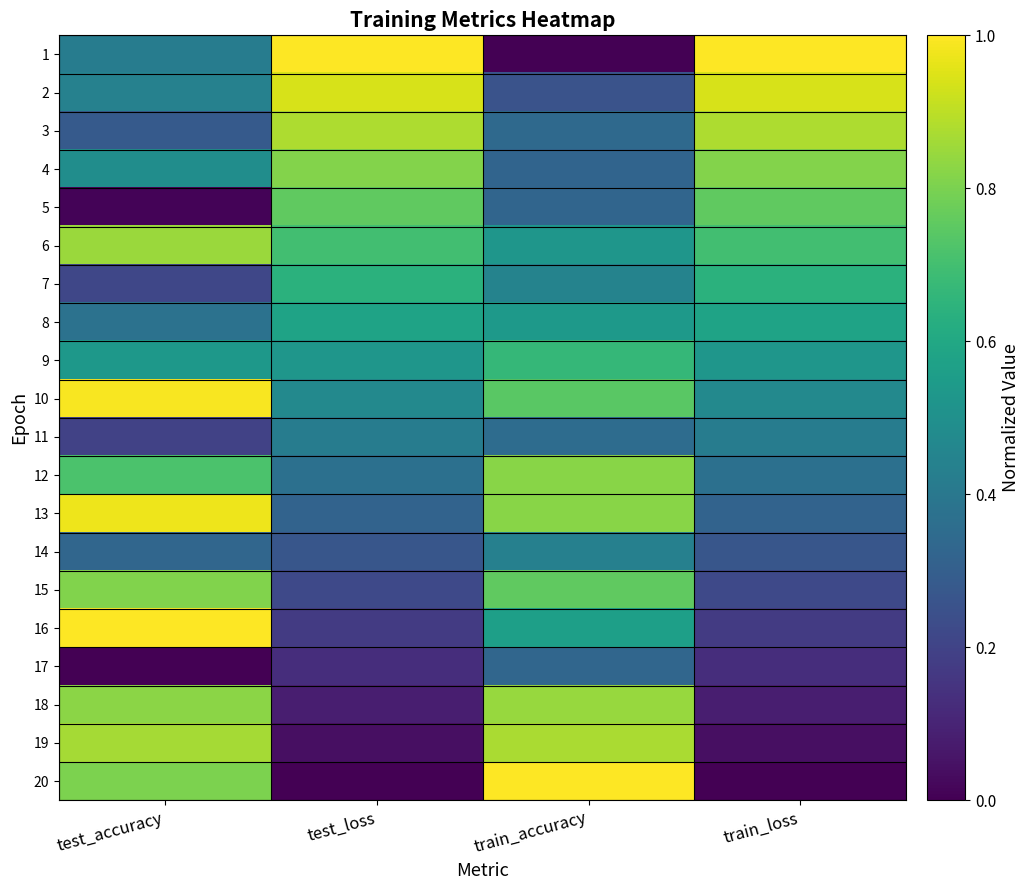

Reading left to right, what are all the values shown in this chart?

1: test_accuracy=0.4	test_loss=1.0	train_accuracy=0.0	train_loss=1.0
2: test_accuracy=0.4	test_loss=0.9	train_accuracy=0.3	train_loss=0.9
3: test_accuracy=0.3	test_loss=0.9	train_accuracy=0.3	train_loss=0.9
4: test_accuracy=0.5	test_loss=0.8	train_accuracy=0.3	train_loss=0.8
5: test_accuracy=0.0	test_loss=0.8	train_accuracy=0.3	train_loss=0.8
6: test_accuracy=0.8	test_loss=0.7	train_accuracy=0.5	train_loss=0.7
7: test_accuracy=0.2	test_loss=0.6	train_accuracy=0.4	train_loss=0.6
8: test_accuracy=0.4	test_loss=0.6	train_accuracy=0.5	train_loss=0.6
9: test_accuracy=0.5	test_loss=0.5	train_accuracy=0.7	train_loss=0.5
10: test_accuracy=1.0	test_loss=0.5	train_accuracy=0.7	train_loss=0.5
11: test_accuracy=0.2	test_loss=0.4	train_accuracy=0.4	train_loss=0.4
12: test_accuracy=0.7	test_loss=0.4	train_accuracy=0.8	train_loss=0.4
13: test_accuracy=1.0	test_loss=0.3	train_accuracy=0.8	train_loss=0.3
14: test_accuracy=0.3	test_loss=0.3	train_accuracy=0.4	train_loss=0.3
15: test_accuracy=0.8	test_loss=0.2	train_accuracy=0.8	train_loss=0.2
16: test_accuracy=1.0	test_loss=0.2	train_accuracy=0.6	train_loss=0.2
17: test_accuracy=0.0	test_loss=0.1	train_accuracy=0.3	train_loss=0.1
18: test_accuracy=0.8	test_loss=0.1	train_accuracy=0.8	train_loss=0.1
19: test_accuracy=0.9	test_loss=0.0	train_accuracy=0.9	train_loss=0.0
20: test_accuracy=0.8	test_loss=0.0	train_accuracy=1.0	train_loss=0.0